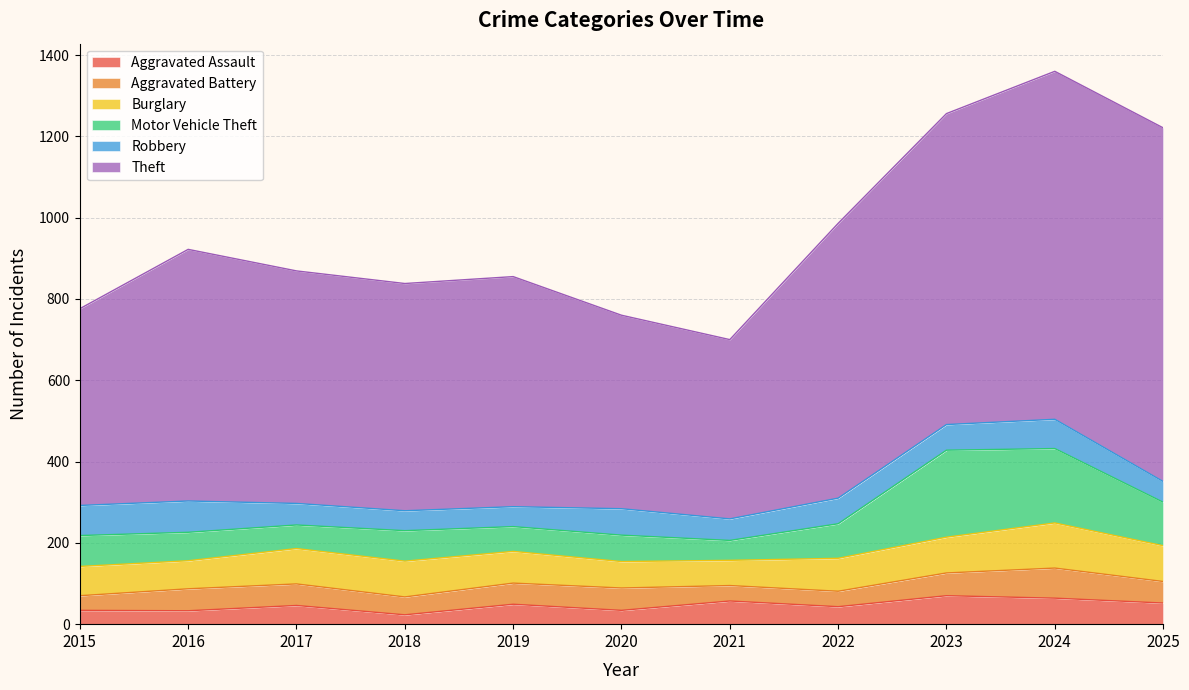

At which category does the chart reach its minimum across all series?

2018